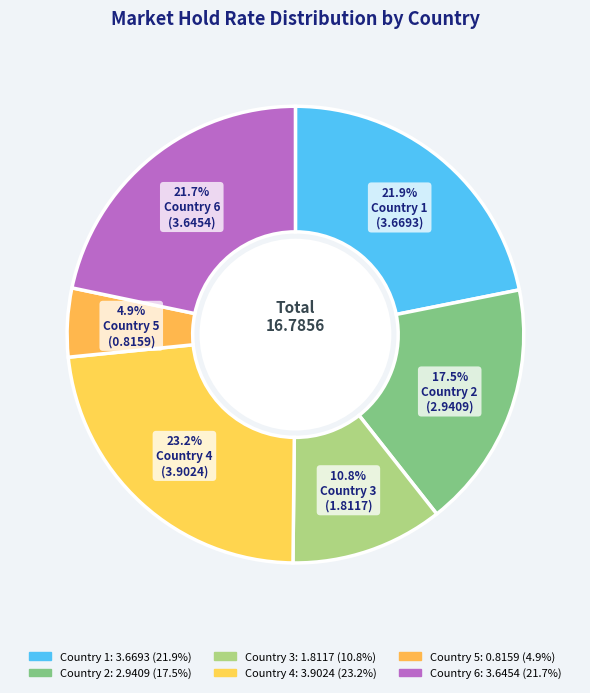

What portion of the pie excludes Country 1?

78.1%